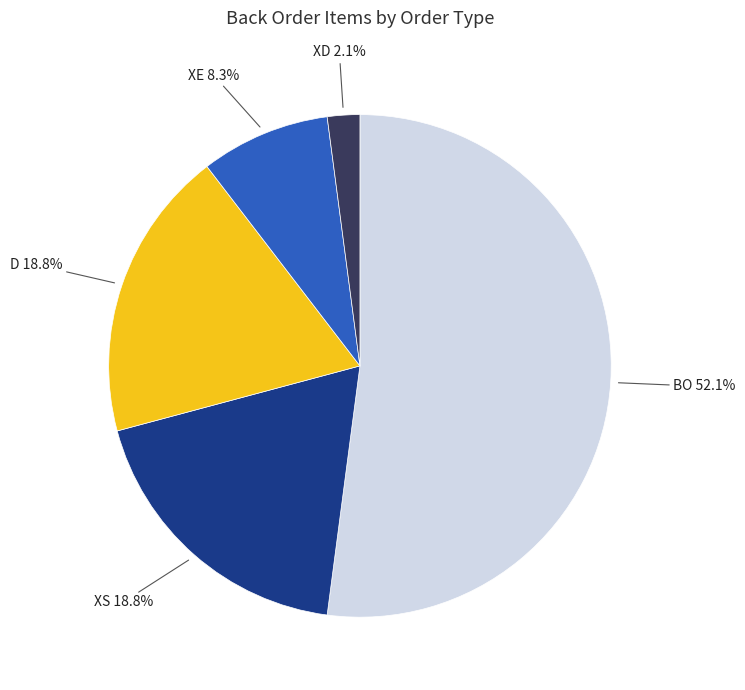

Count the number of slices in the pie.

5